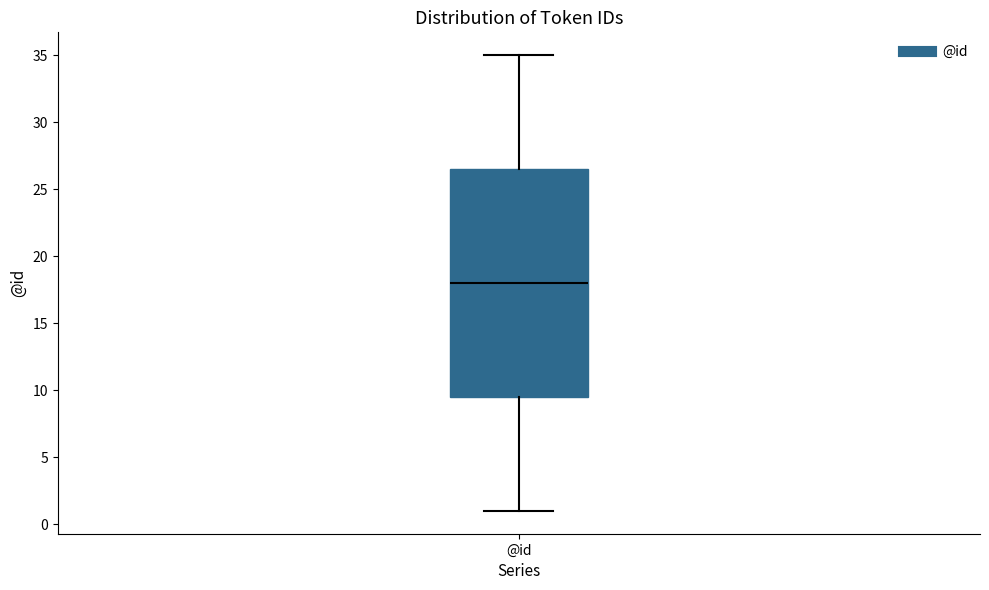

Where does the upper whisker of the box for @id end on the y-axis? The values are not printed on the chart, so give them approximately, as read against the axis.

35.0